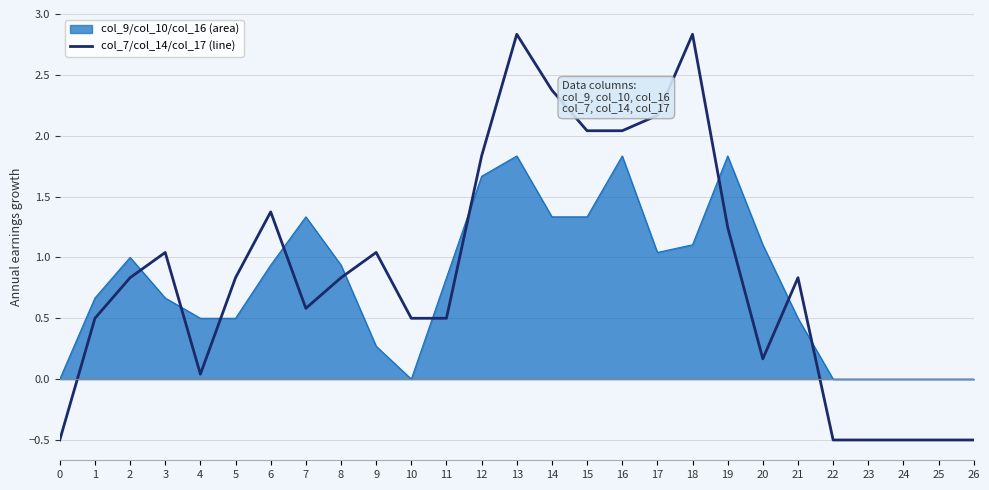

What is the greatest value displayed?

2.8